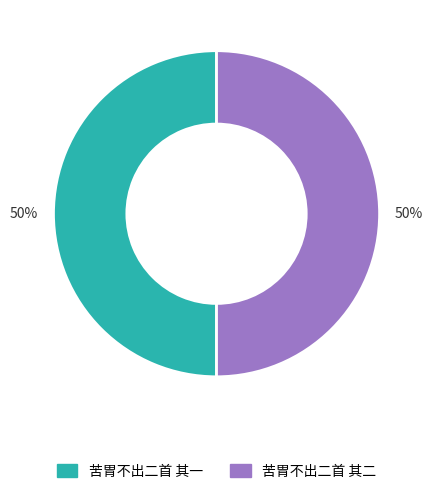

Combined, do 苦胃不出二首 其二 and 苦胃不出二首 其一 account for over 50%?

Yes